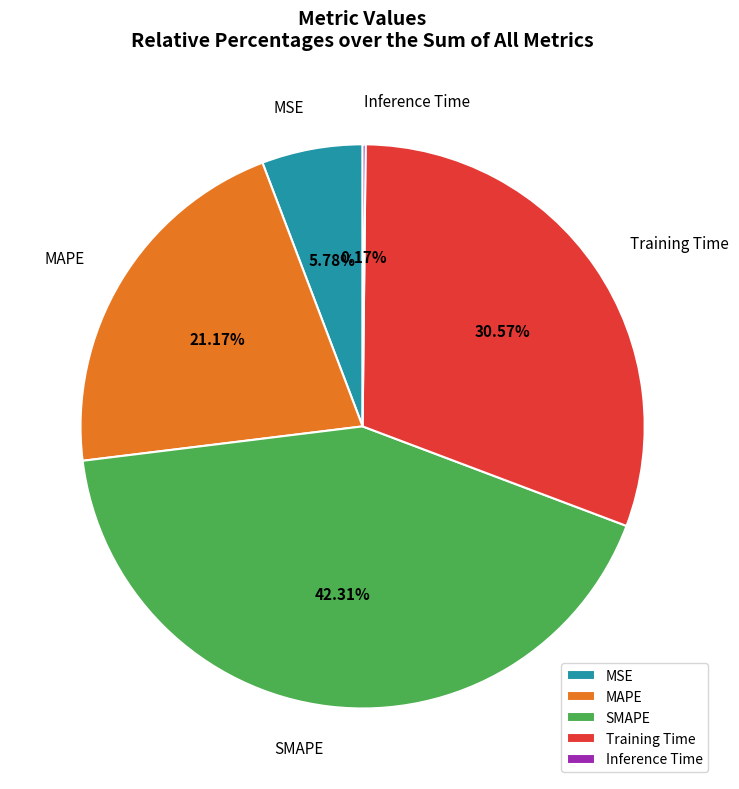

Is the sum of Training Time and MAPE greater than half?

Yes